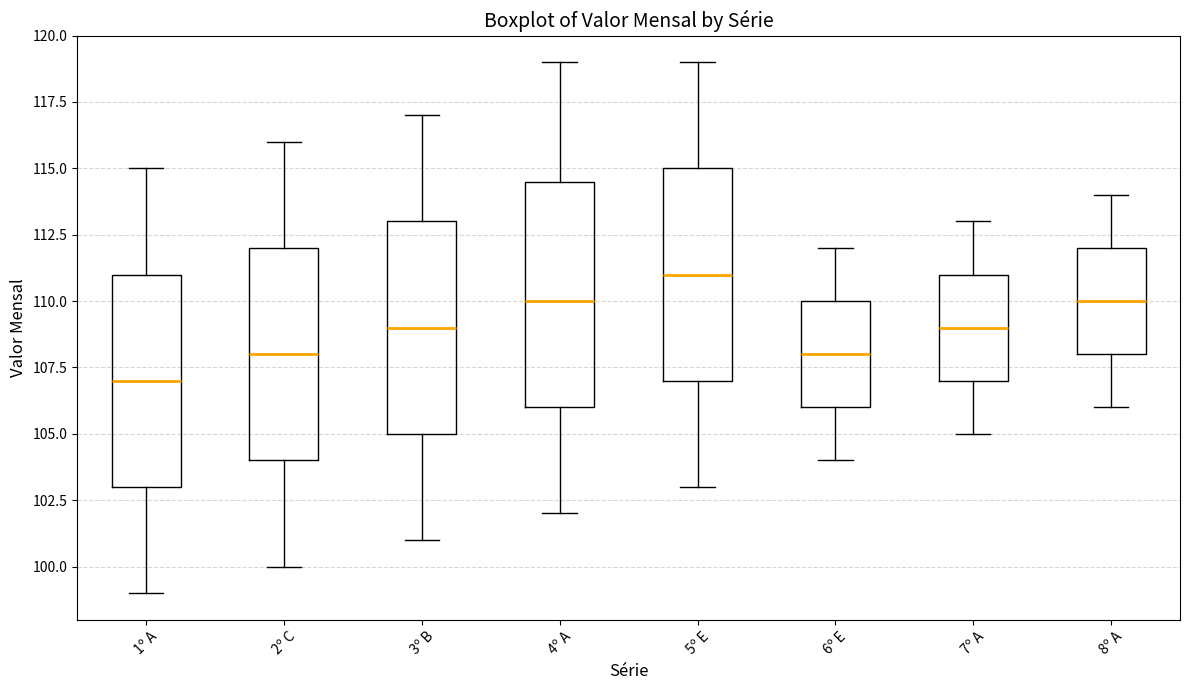

Which box's median line is the highest?

5º E